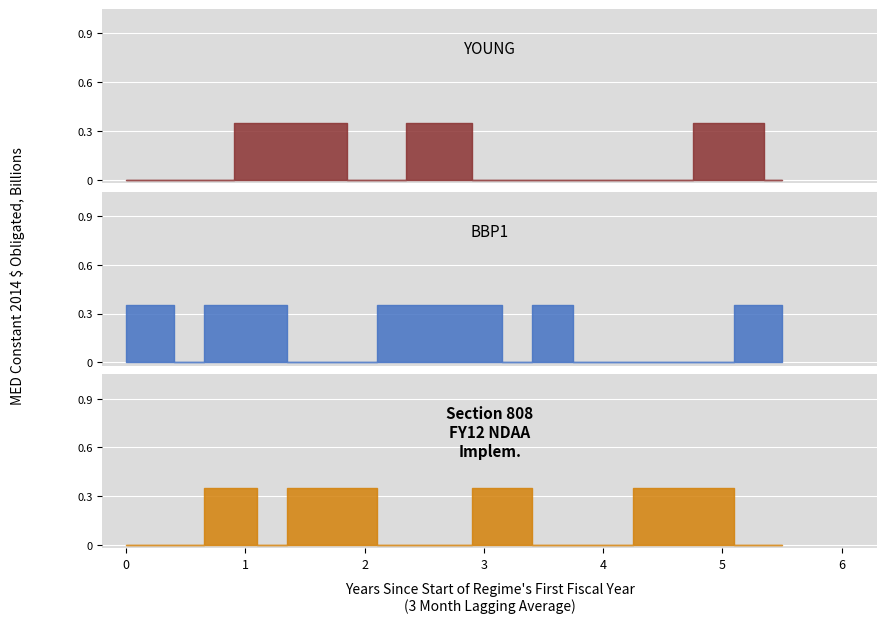

How many lines are shown in the chart?

3